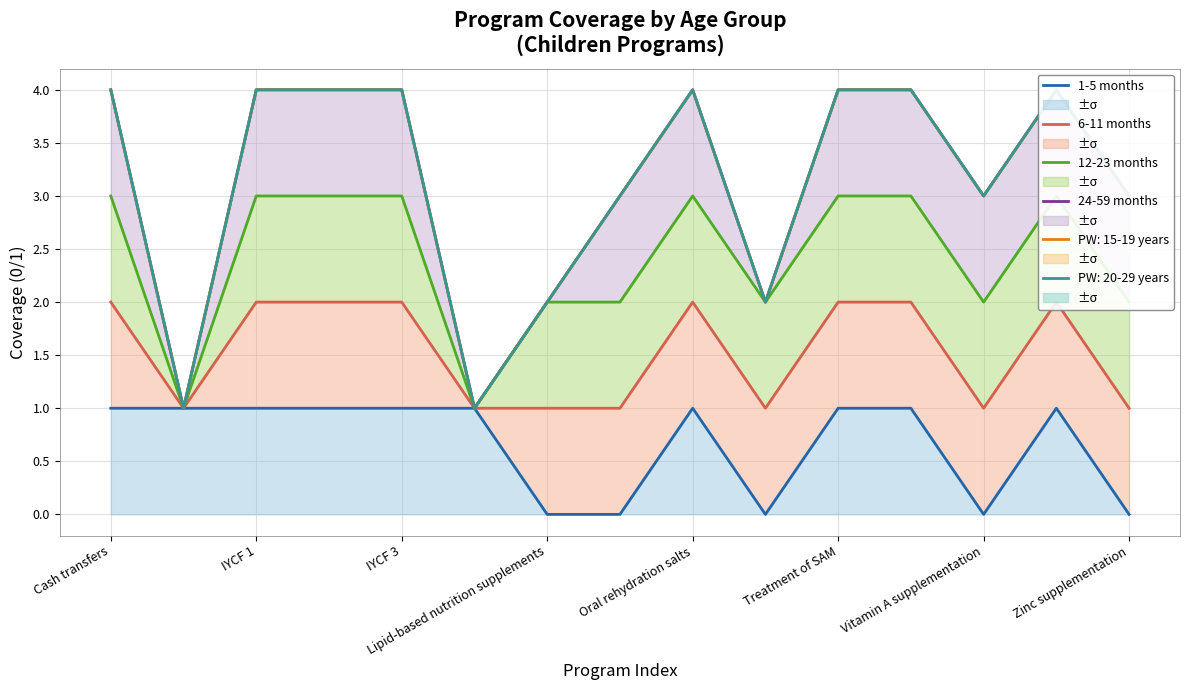

Which series has the widest spread of values?

24-59 months